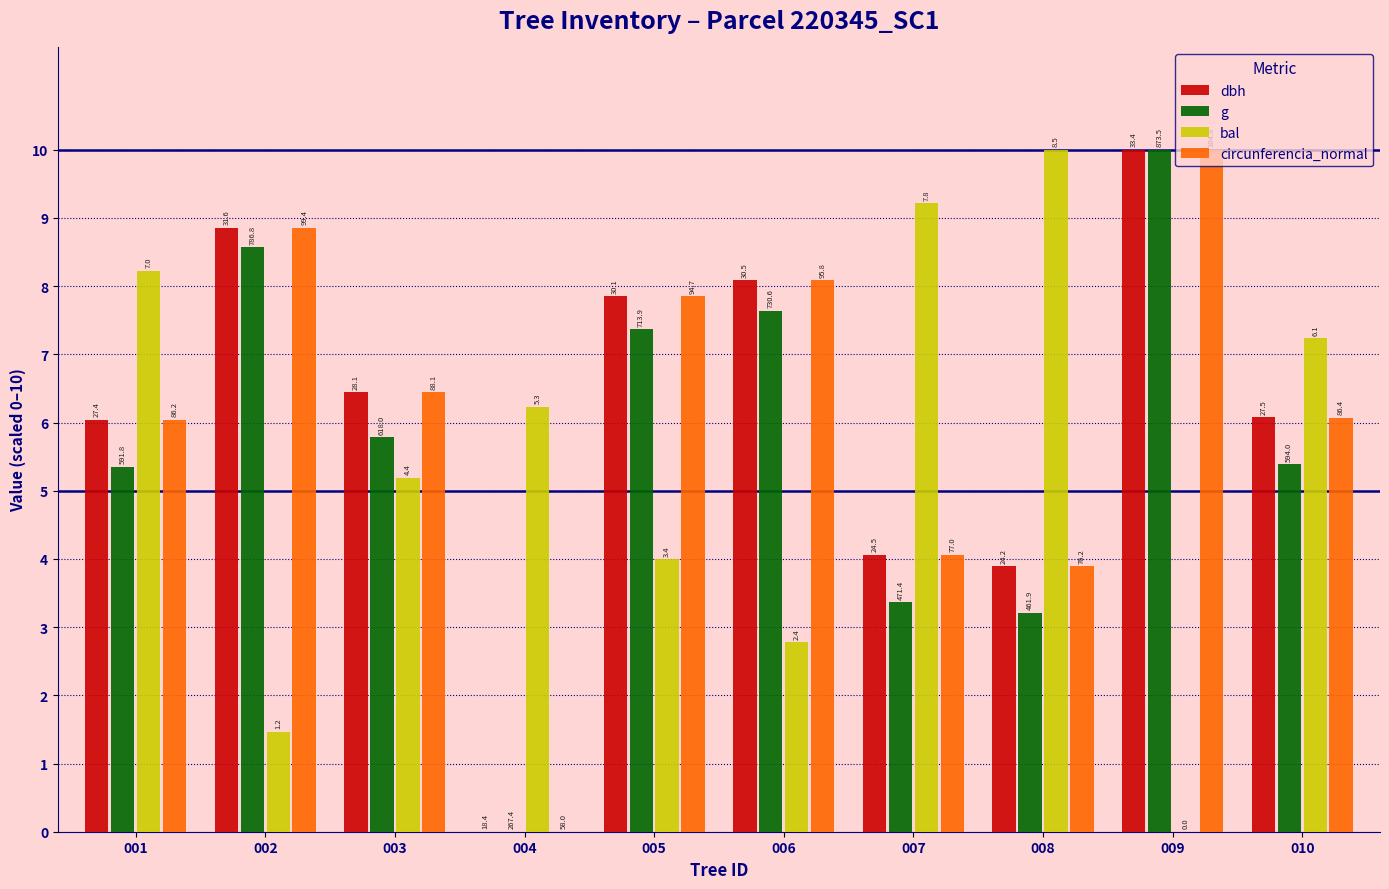

How many groups of bars are there?

10